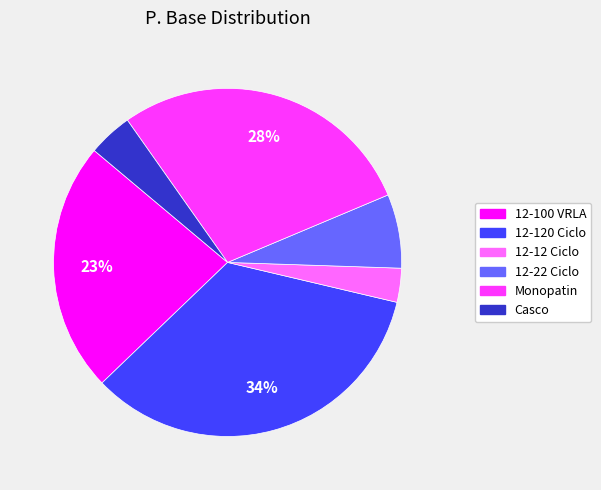

Which slice is the largest?

12-120 Ciclo